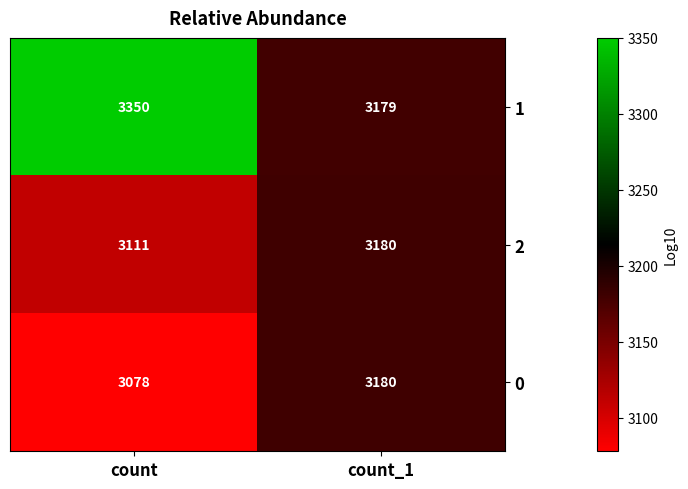

What is the total value across all series at count_1?

9539